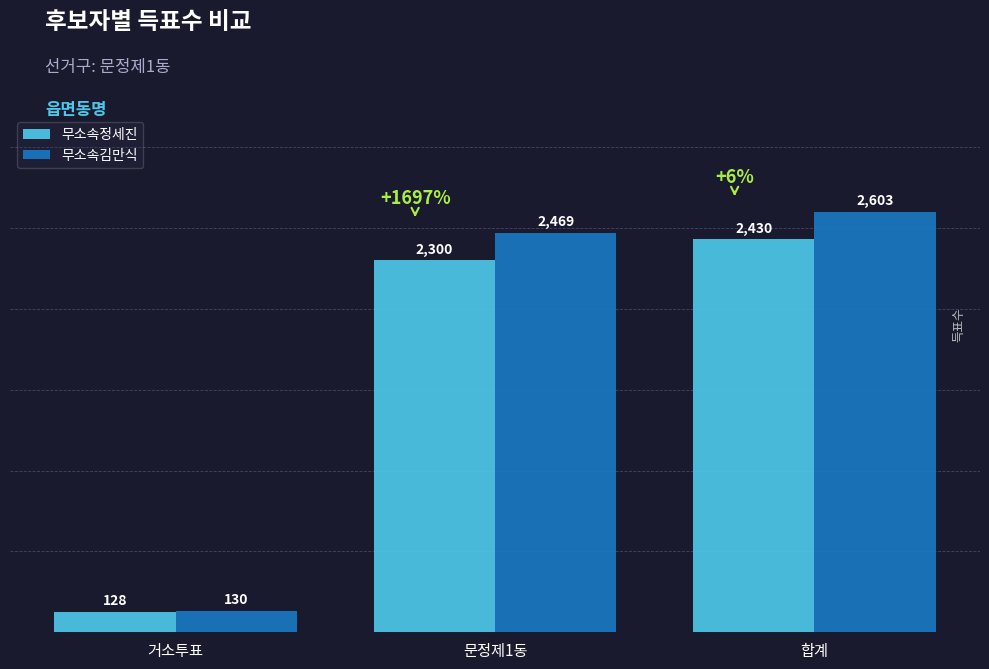

Which series has the widest spread of values?

무소속김만식